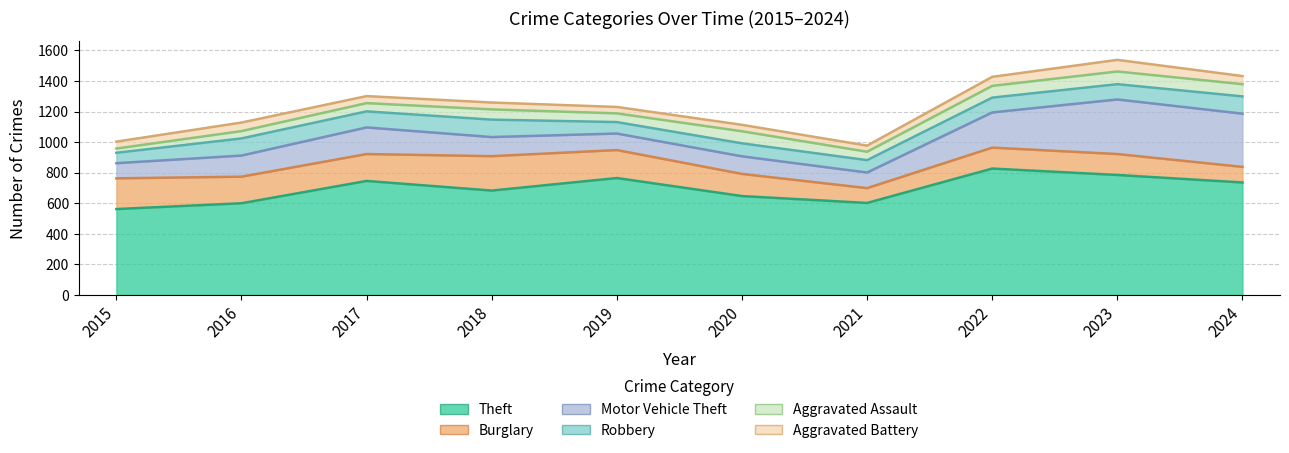

What is the maximum value for Motor Vehicle Theft?

357